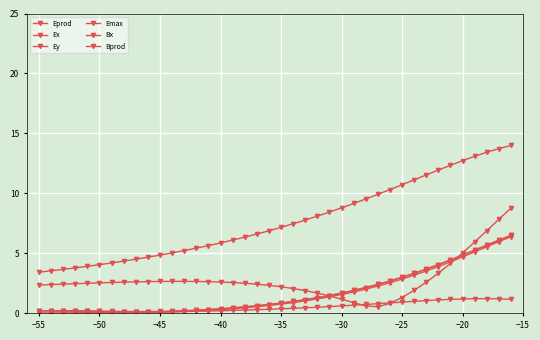

How many series are shown in this chart?

6